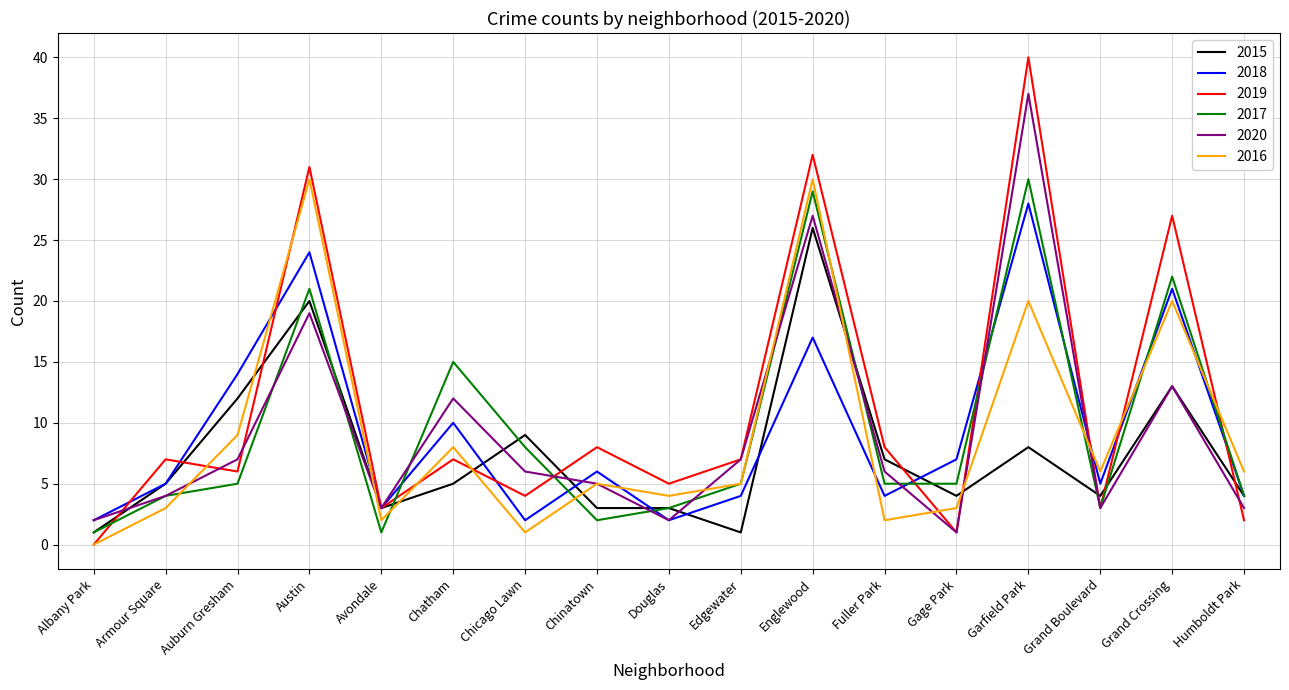

Where do 2018 and 2017 first cross each other?

Avondale and Chatham